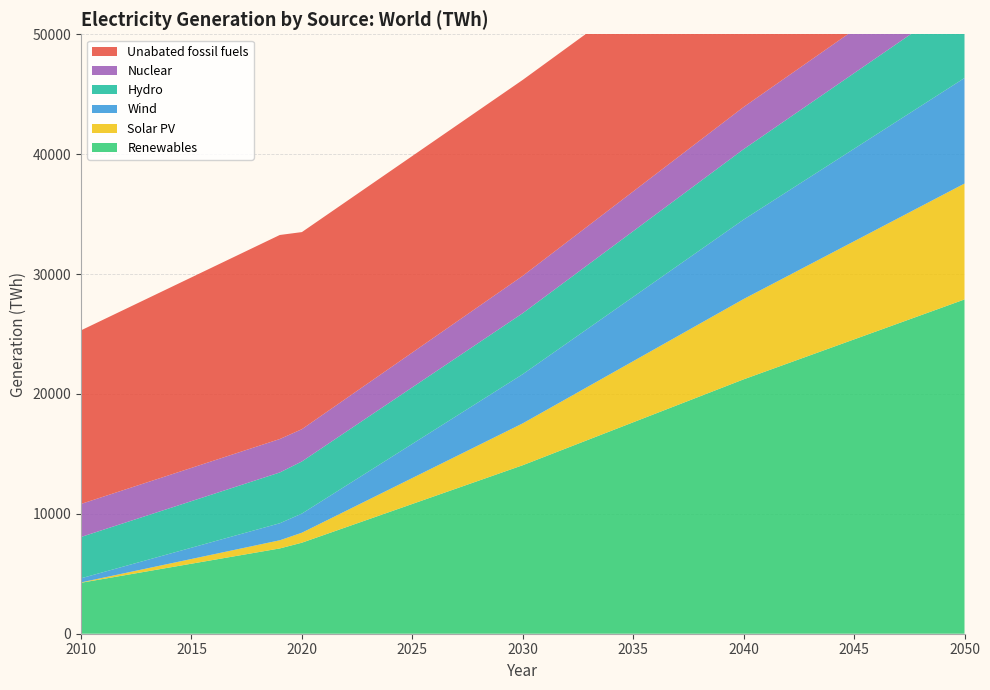

Reading right to left, transcribe all the data shown in this chart.

Renewables: 2050=27882.7	2040=21218.3	2030=14056.3	2020=7593.0	2019=7113.9	2010=4250.0
Solar PV: 2050=9666.7	2040=6699.8	2030=3492.2	2020=832.9	2019=680.7	2010=32.0
Wind: 2050=8804.5	2040=6627.7	2030=4102.0	2020=1596.0	2019=1420.6	2010=342.2
Hydro: 2050=6739.5	2040=5871.9	2030=5087.0	2020=4346.9	2019=4235.5	2010=3445.6
Nuclear: 2050=3711.2	2040=3517.4	2030=3114.9	2020=2692.2	2019=2790.1	2010=2756.3
Unabated fossil fuels: 2050=14914.6	2040=15668.0	2030=16345.3	2020=16440.4	2019=17018.8	2010=14479.7